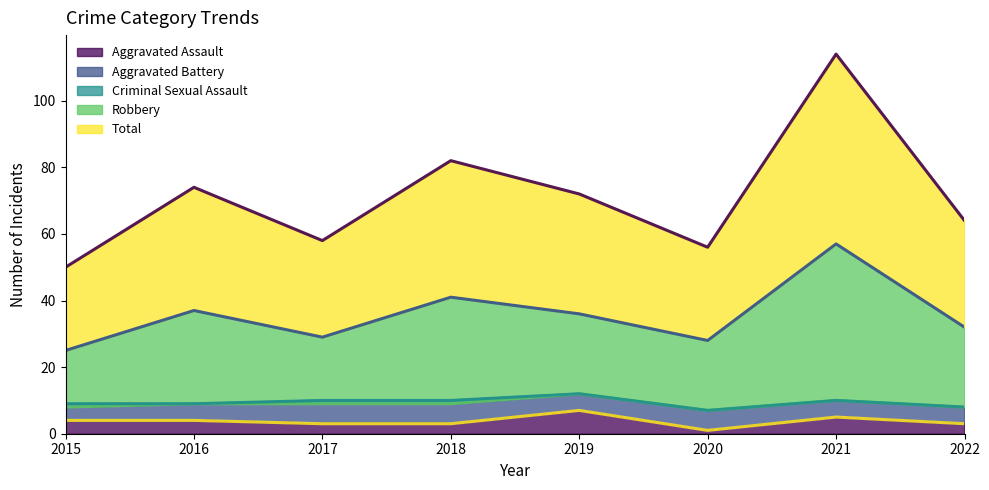

At which category does Total reach its first local peak?

2016